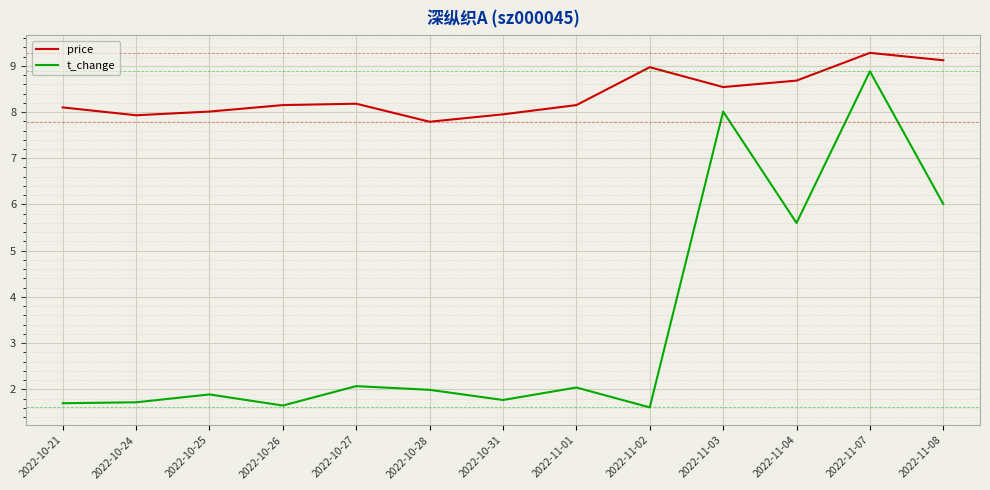

True or false: price and t_change cross at least once.

False